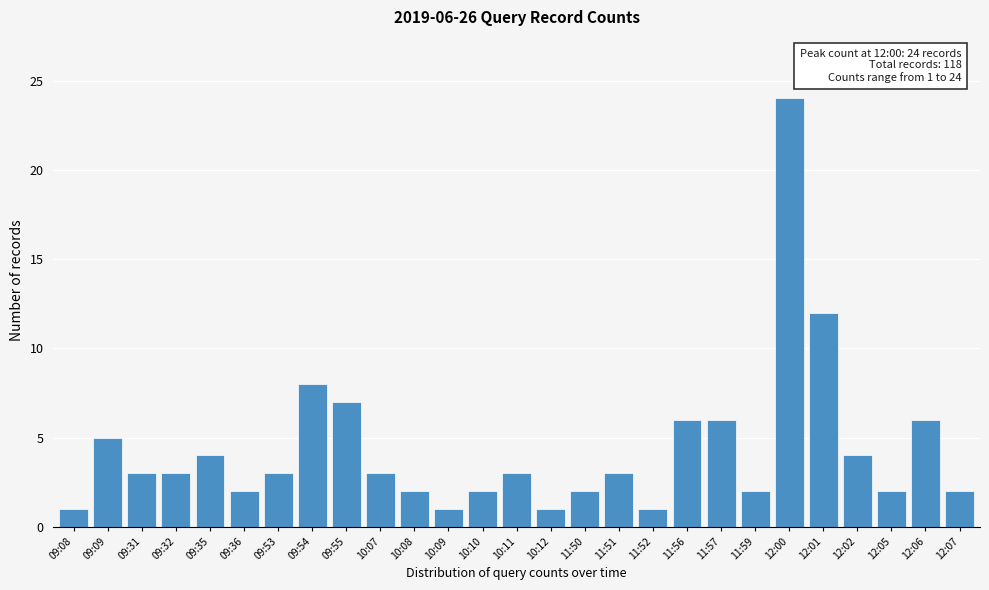

Reading left to right, list all the values displayed in this chart.

09:08=1	09:09=5	09:31=3	09:32=3	09:35=4	09:36=2	09:53=3	09:54=8	09:55=7	10:07=3	10:08=2	10:09=1	10:10=2	10:11=3	10:12=1	11:50=2	11:51=3	11:52=1	11:56=6	11:57=6	11:59=2	12:00=24	12:01=12	12:02=4	12:05=2	12:06=6	12:07=2